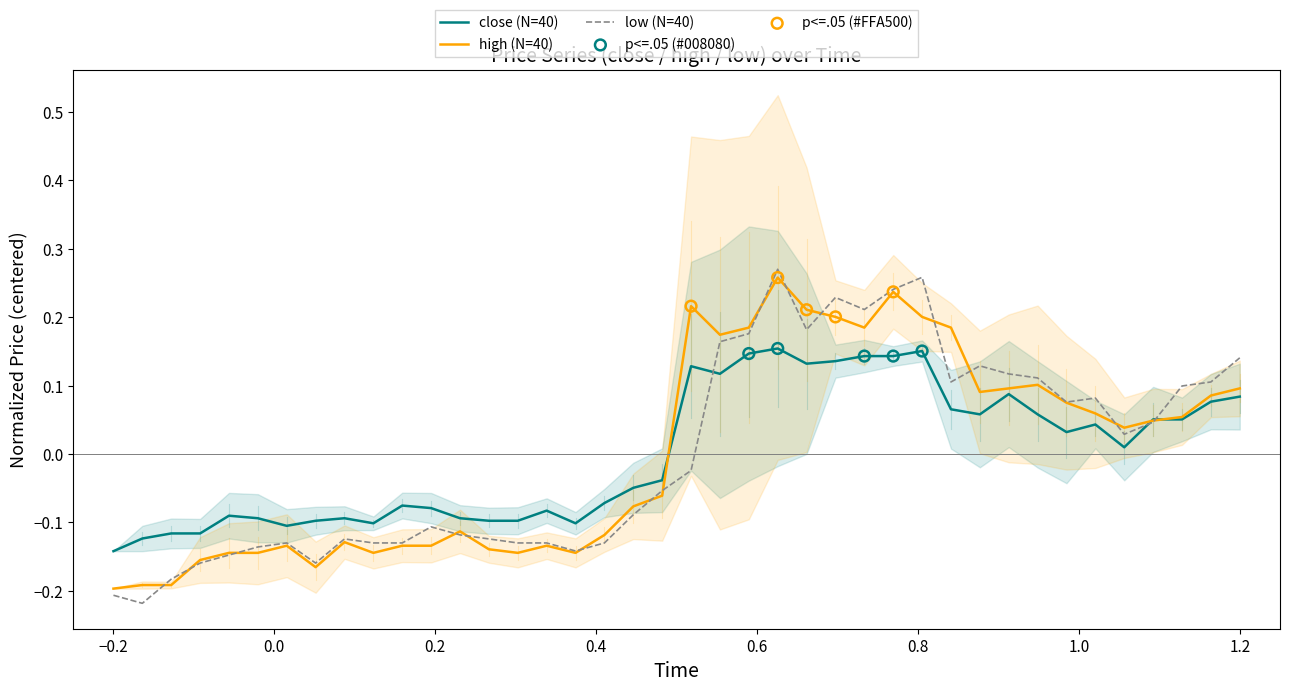

At how many categories does at least one series exceed 0?

20